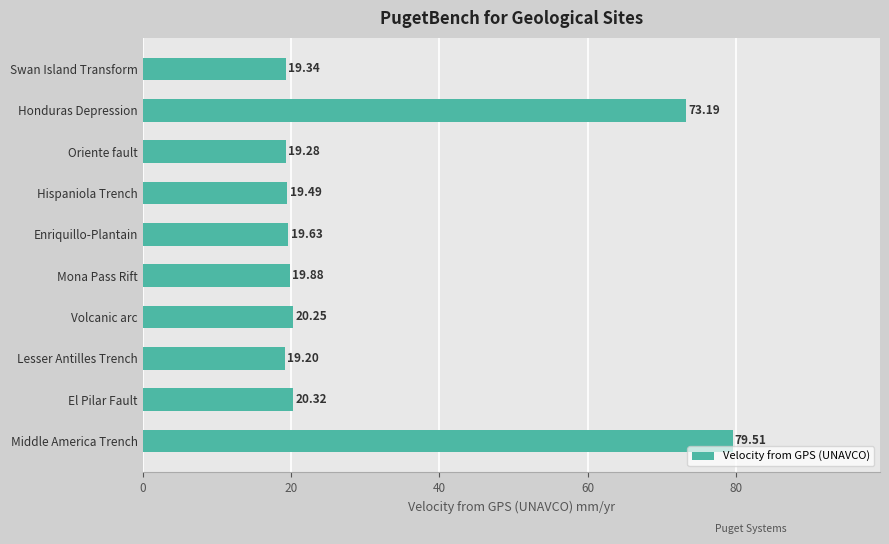

What is the label of the 9th bar from the top?

El Pilar Fault